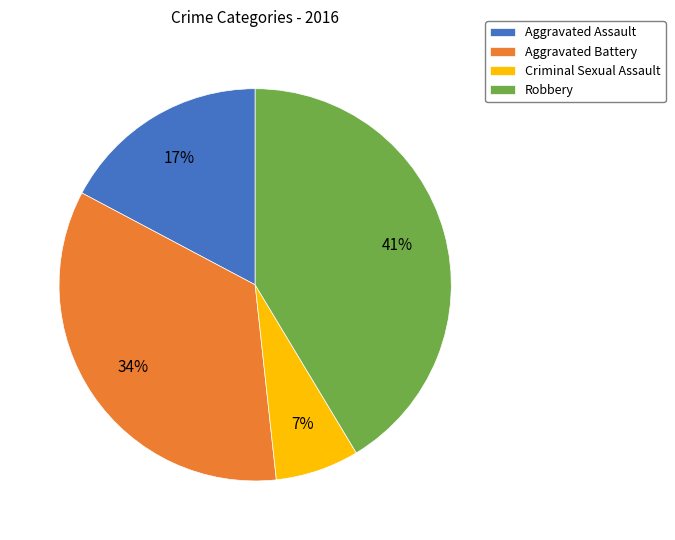

Does Aggravated Battery represent more than half of the total?

No